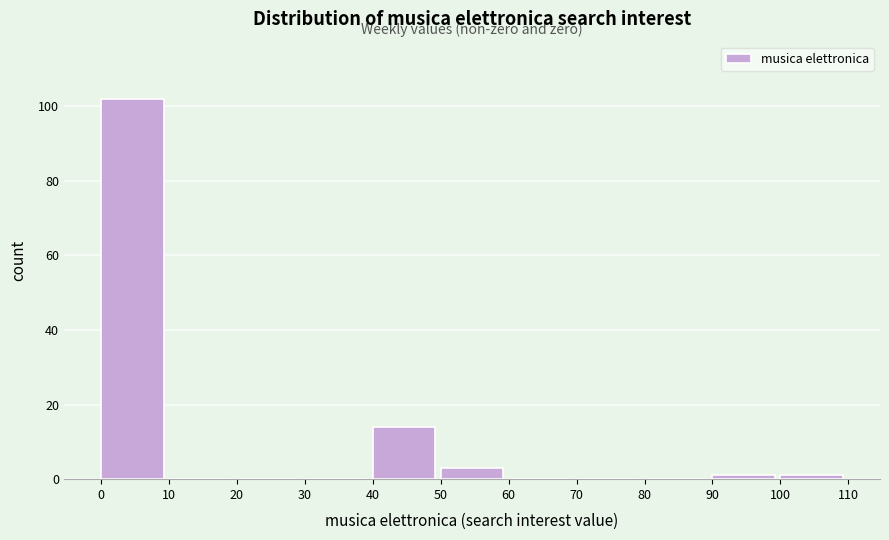

How tall is the bar that spans 50 to 60 on the x-axis? The values are not printed on the chart, so give them approximately, as read against the axis.

4